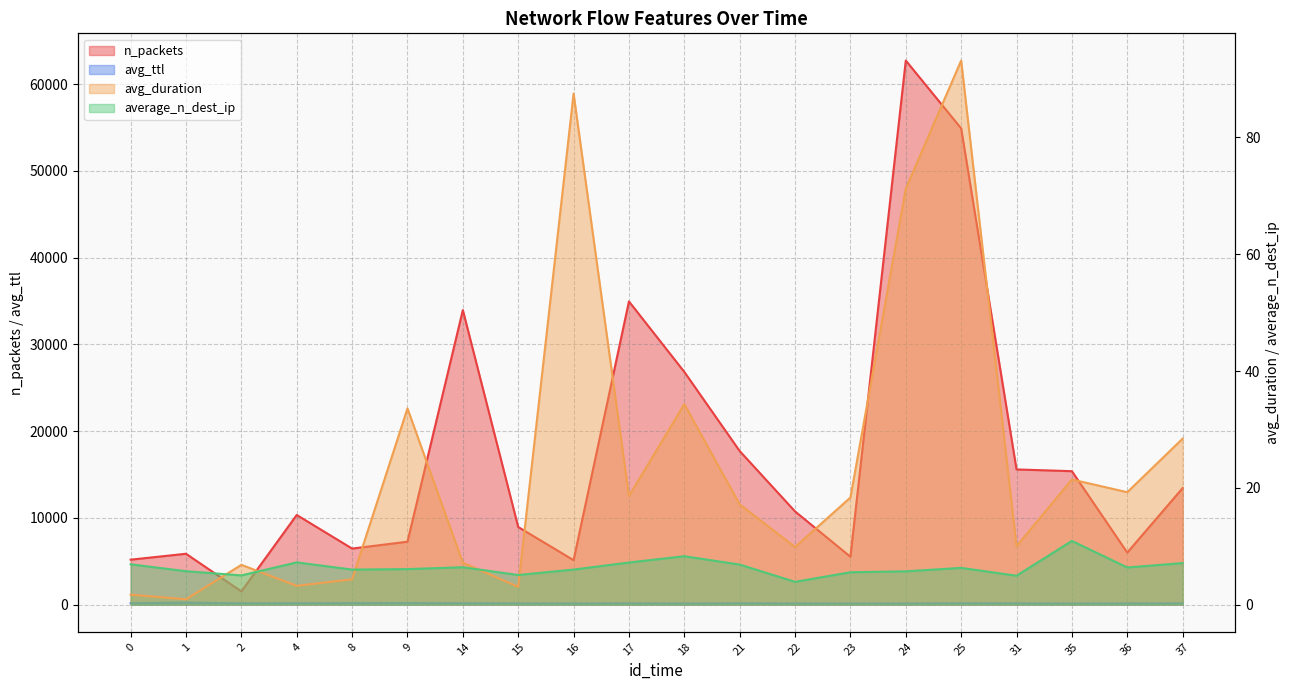

Is the value of average_n_dest_ip at 18 greater than the value of avg_duration at 4?

Yes